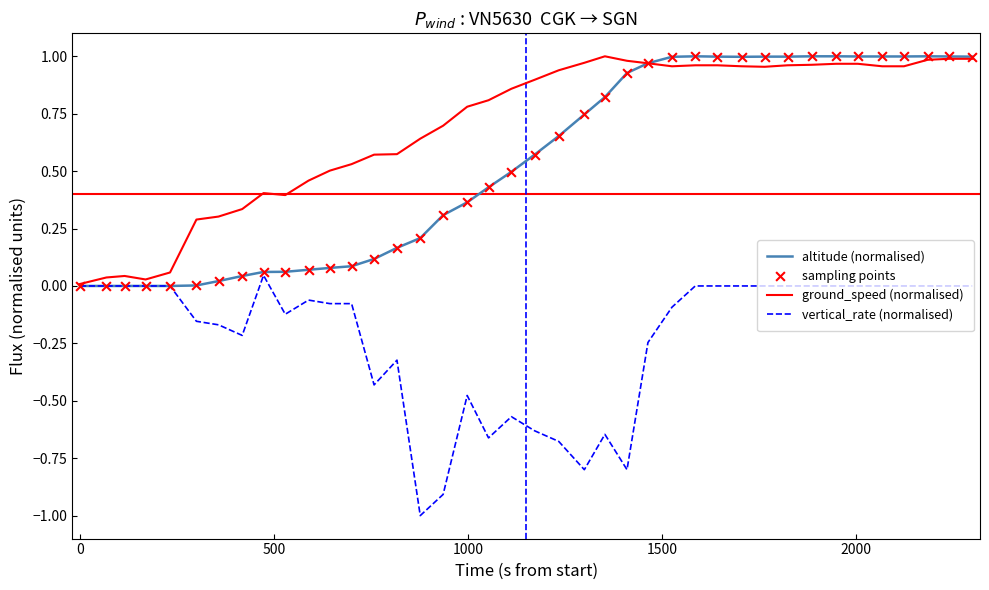

Which series has the largest total across all categories?

ground_speed (normalised)